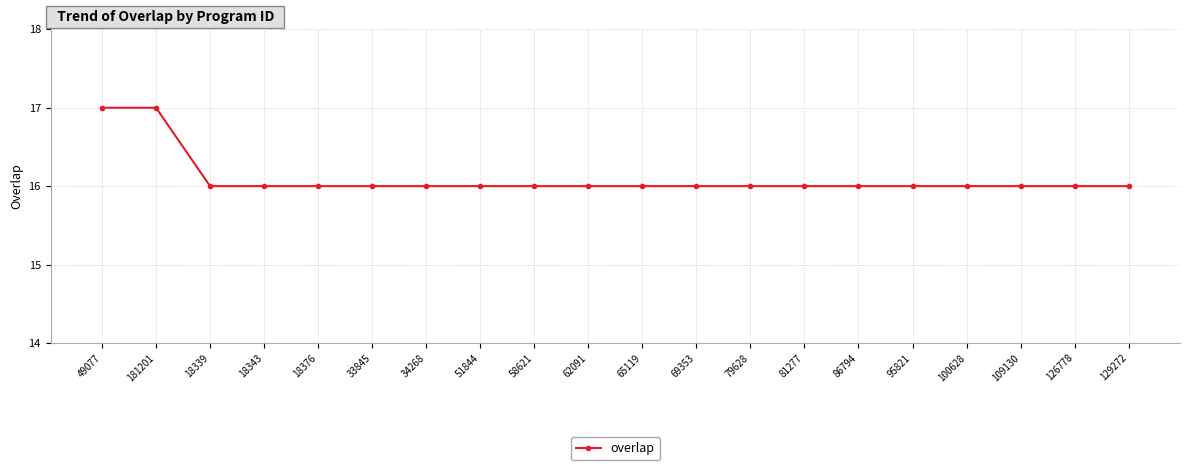

The value at 86794 is 16. True or false?

True